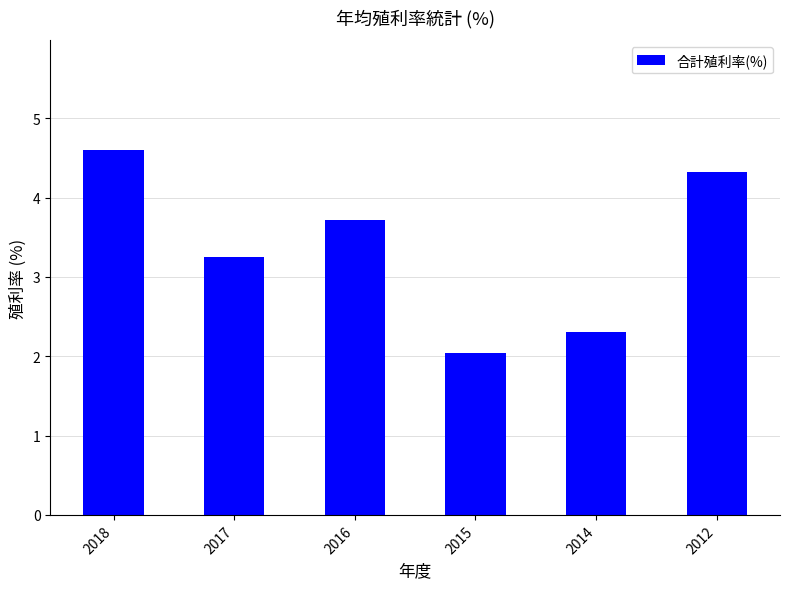

Read the value at 2015.

2.0